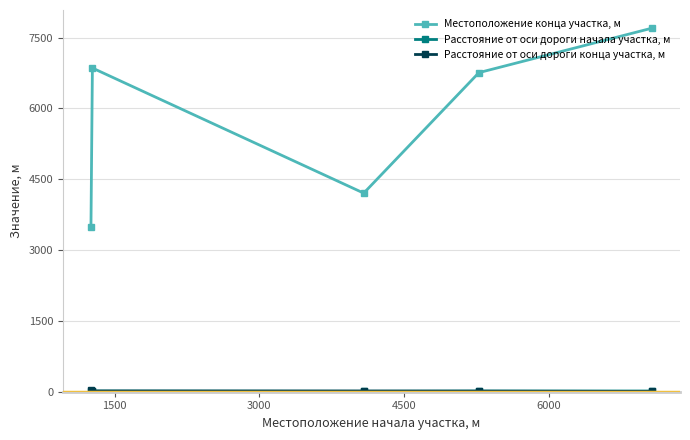

True or false: Местоположение конца участка, м has more than 2 points higher than both neighbors.

False